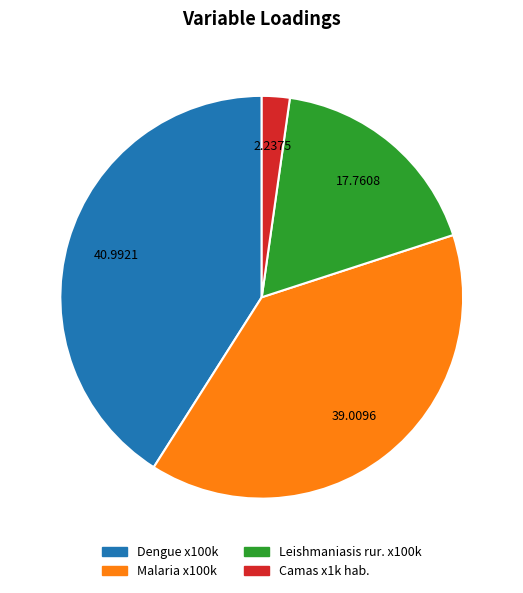

How many segments does this pie chart have?

4